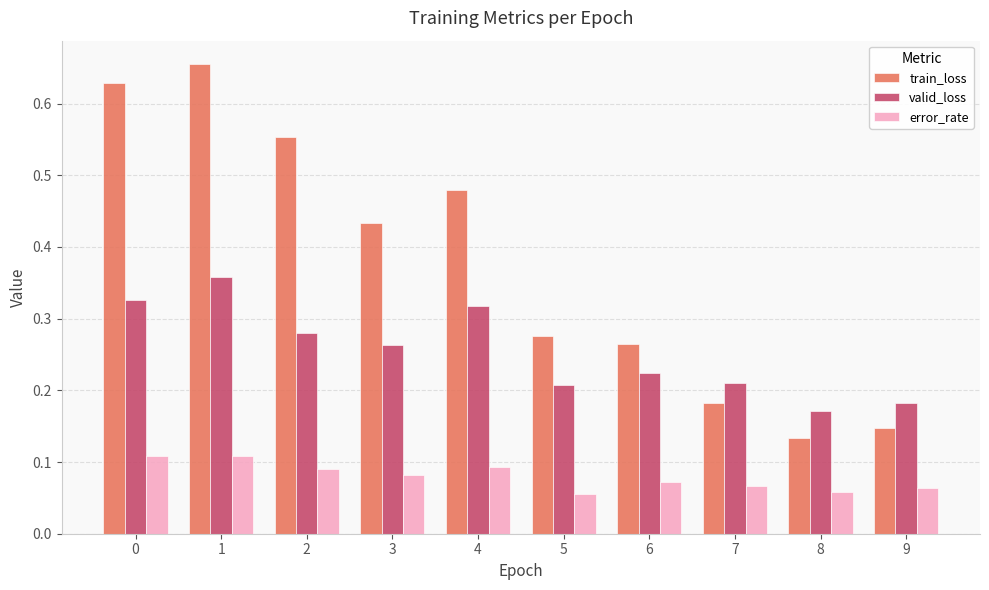

List the series in order of their overall mean, highest first.

train_loss, valid_loss, error_rate